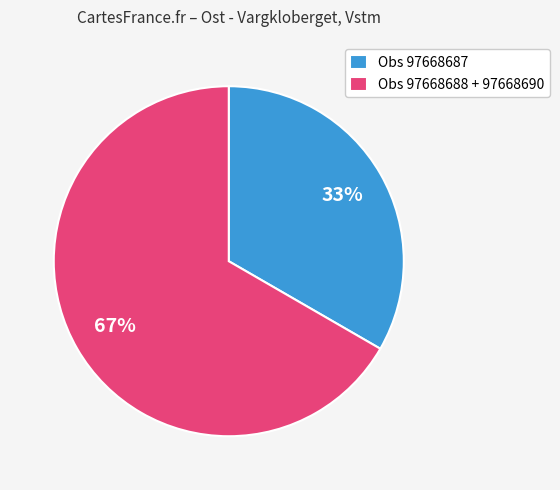

Is it true that Obs 97668688 + 97668690 is 55% of the pie?

False